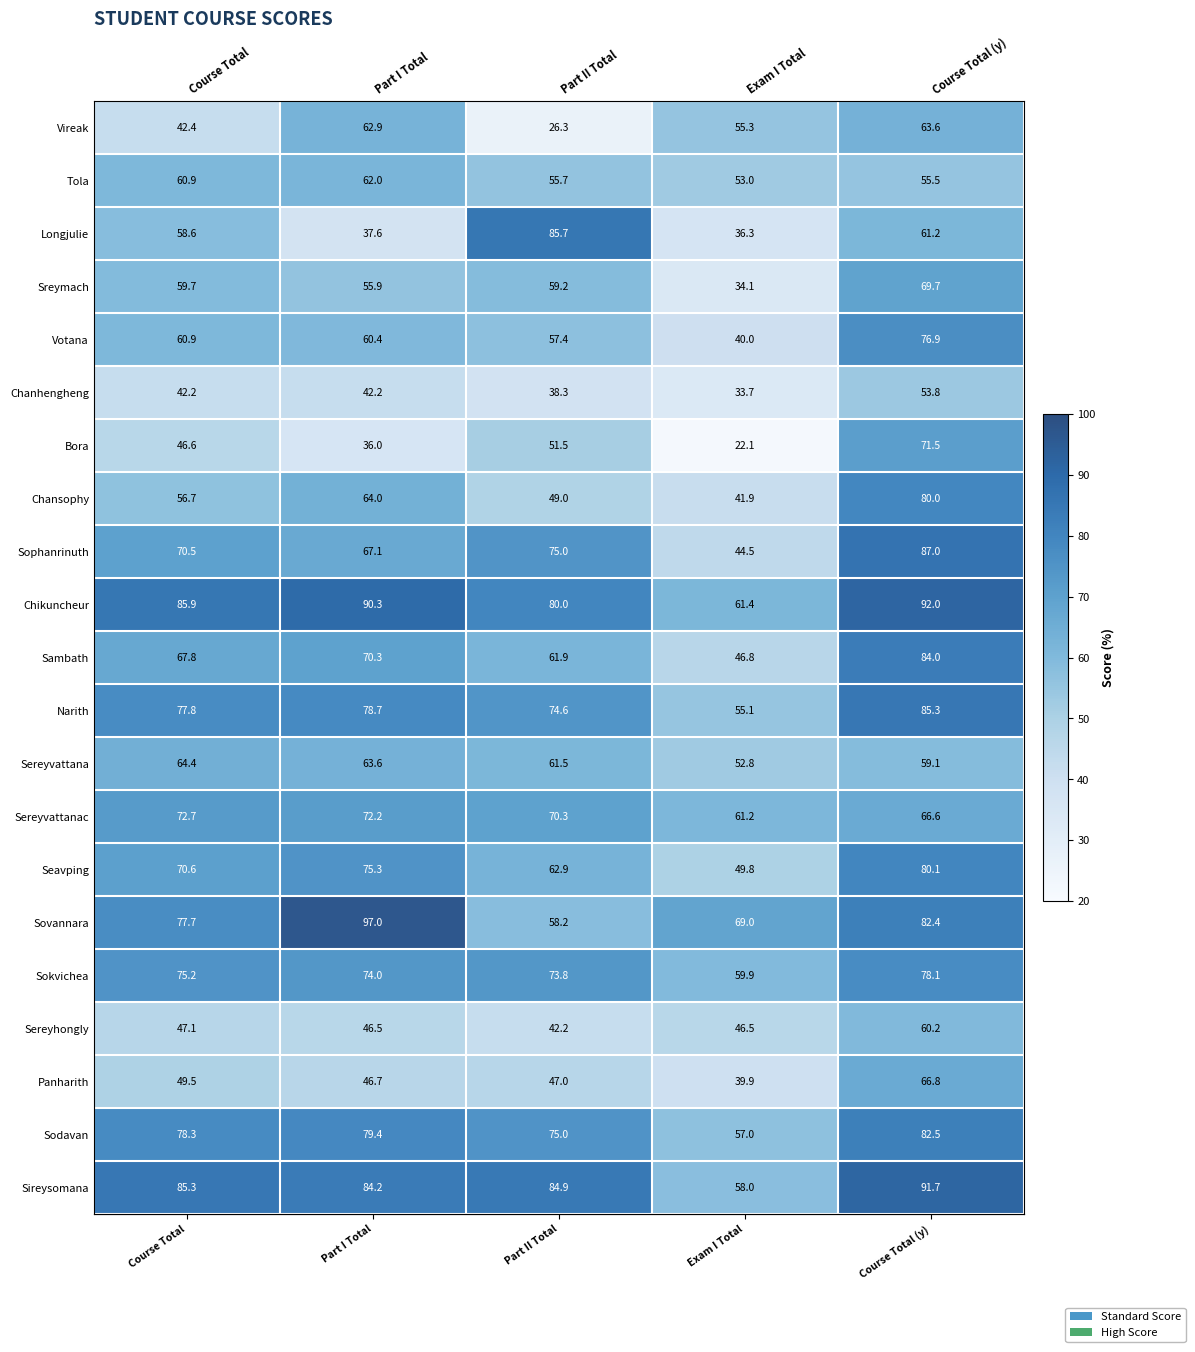

What is the maximum value shown in the chart?

97.0